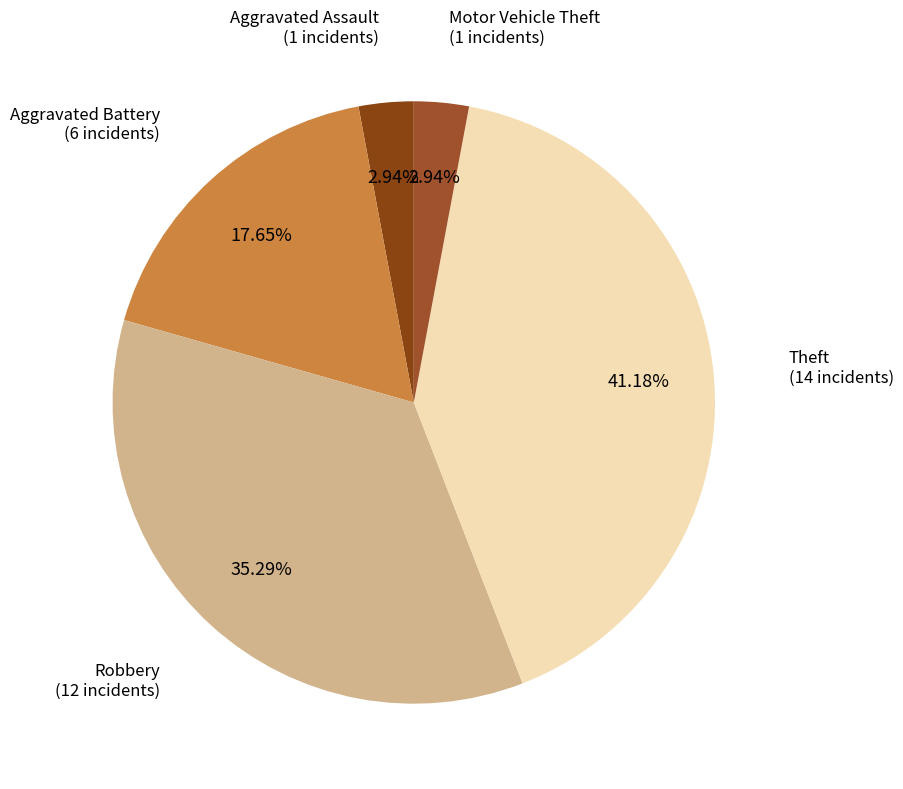

Which category has the smallest portion of the pie?

Aggravated Assault